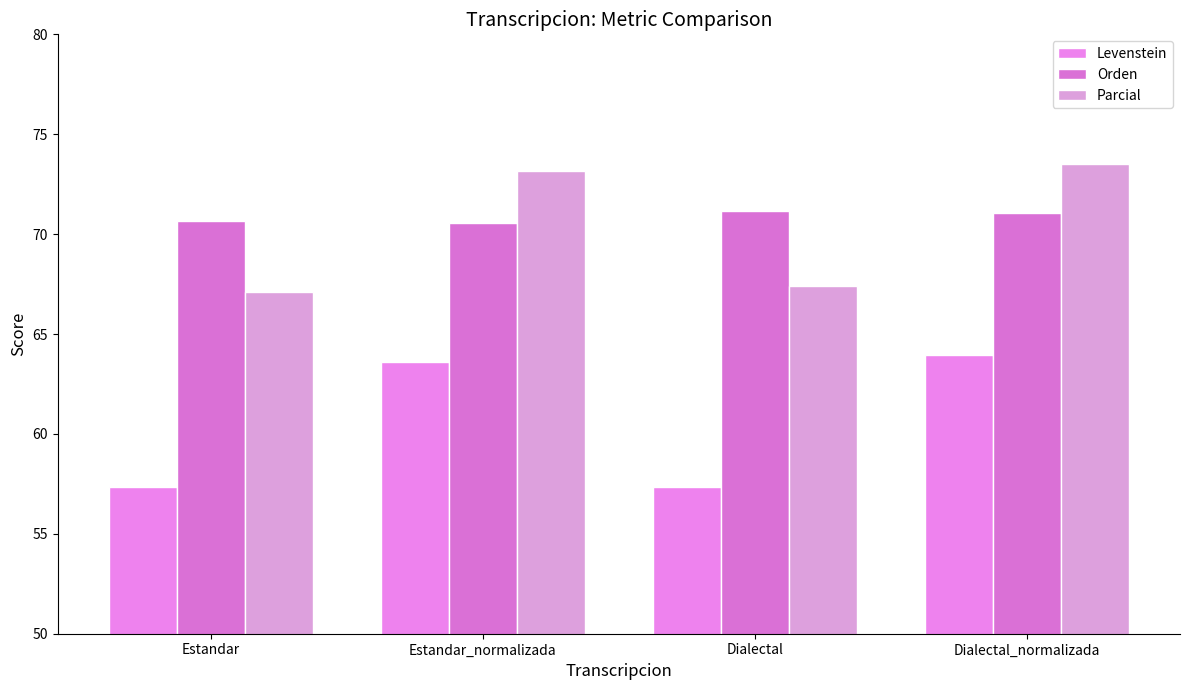

Reading left to right, extract all data points from this chart.

Levenstein: 57.3	63.6	57.4	63.9
Orden: 70.6	70.6	71.2	71.1
Parcial: 67.1	73.2	67.4	73.5